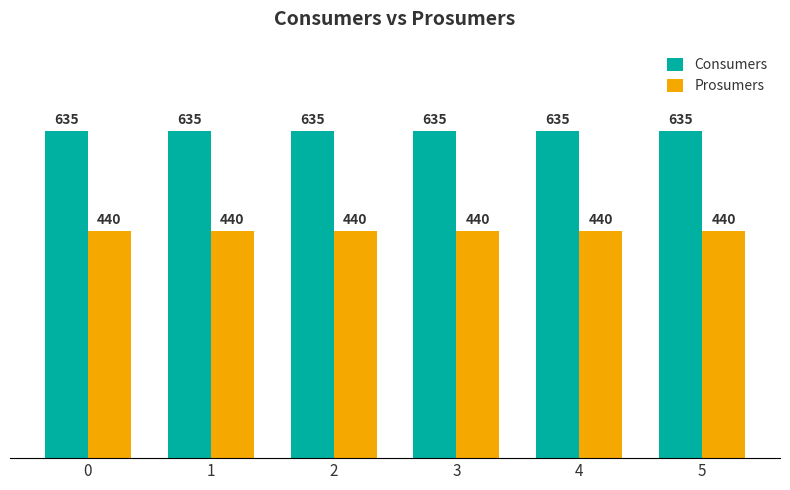

What is the sum of the Consumers values at 0 and 4?

1270